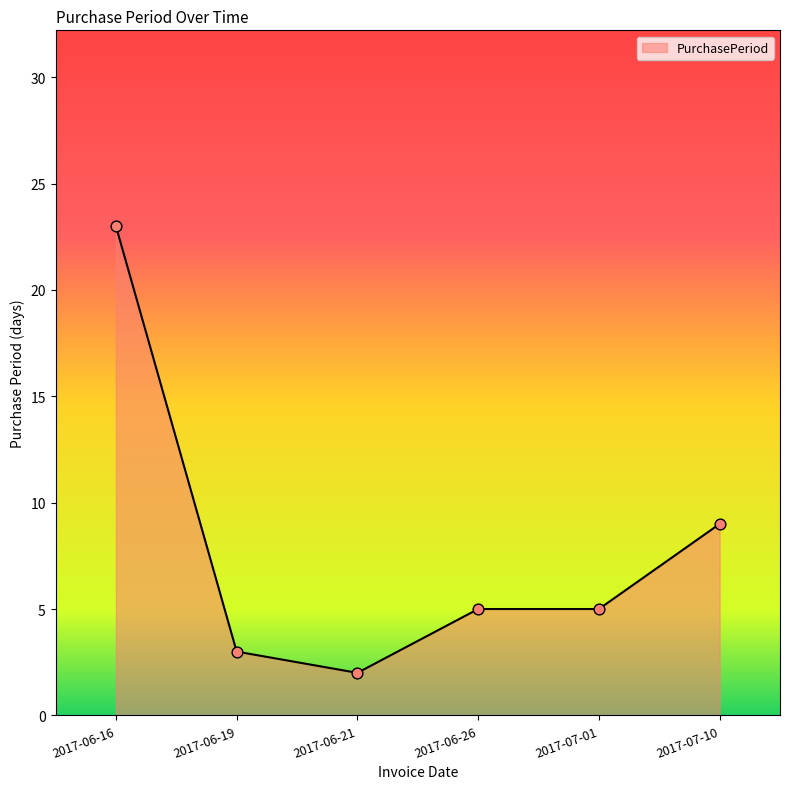

Between 2017-06-26 and 2017-06-21, which is larger?

2017-06-26